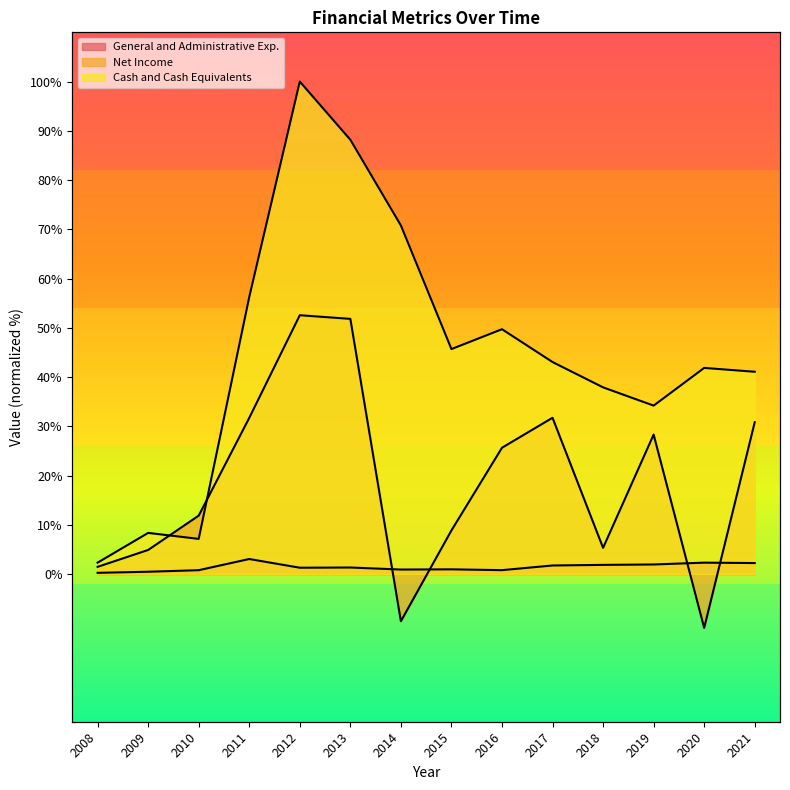

Rank the series at 2020 from lowest to highest value.

Net Income, General and Administrative Exp., Cash and Cash Equivalents